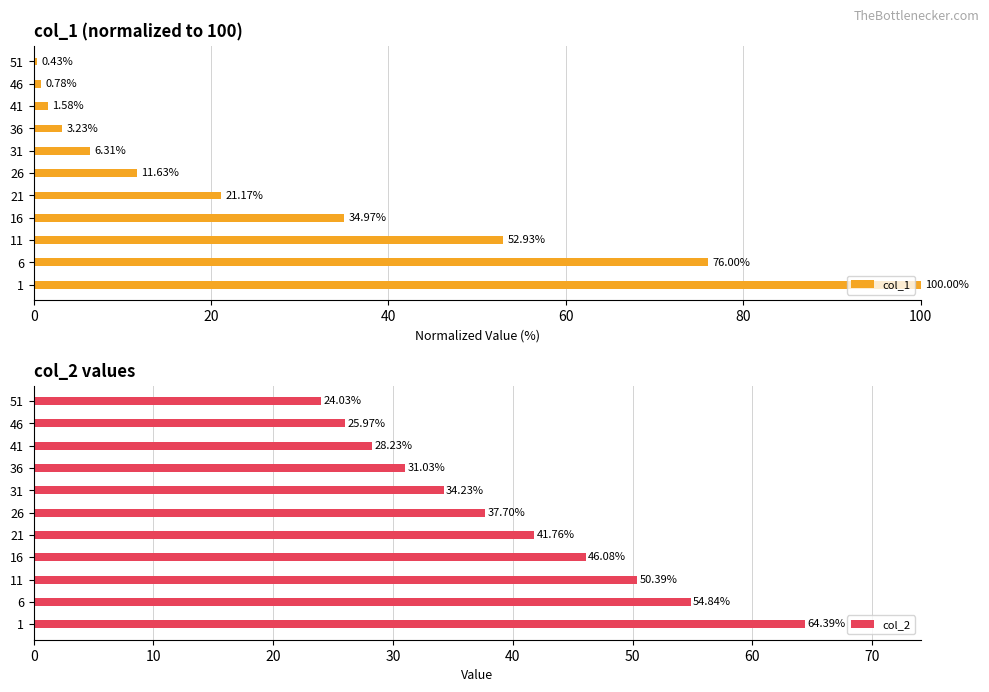

Reading right to left, extract all data points from this chart.

col_1: 0.4	0.8	1.6	3.2	6.3	11.6	21.2	35.0	52.9	76.0	100.0
col_2: 24.0	26.0	28.2	31.0	34.2	37.7	41.8	46.1	50.4	54.8	64.4